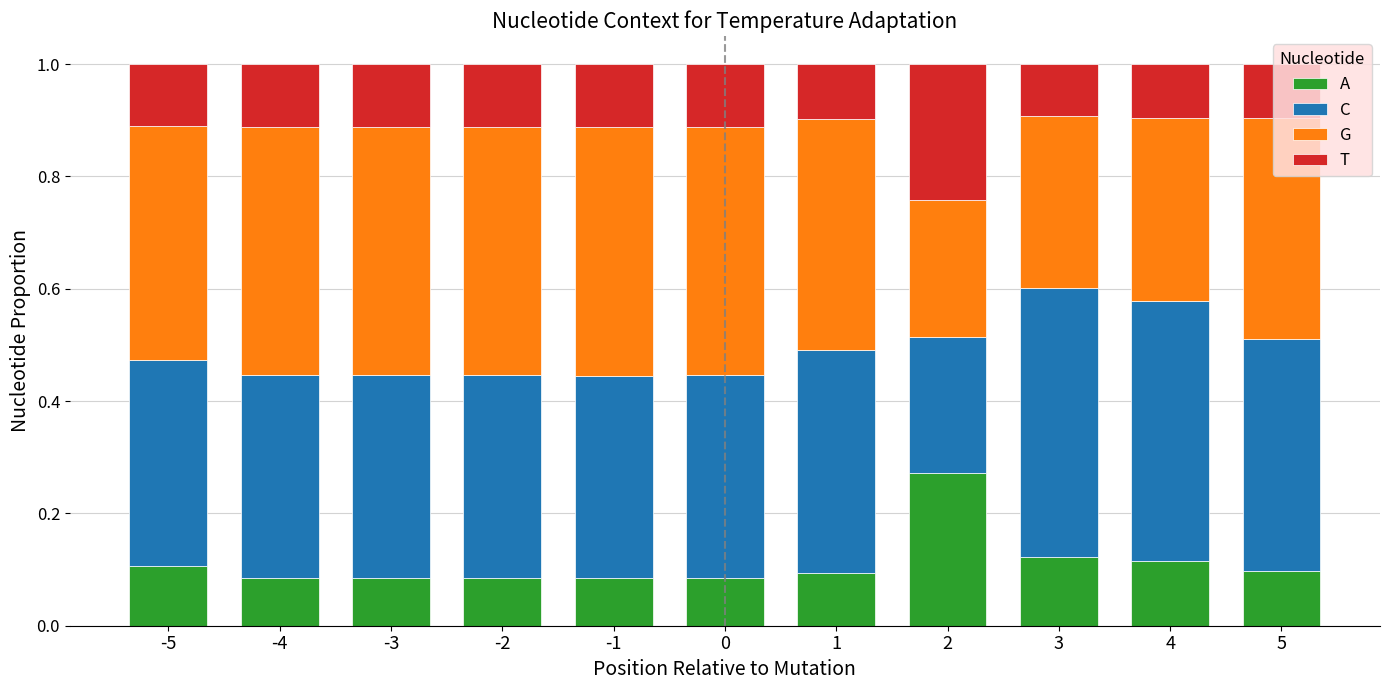

What is the total value across all series at -5?

1.0